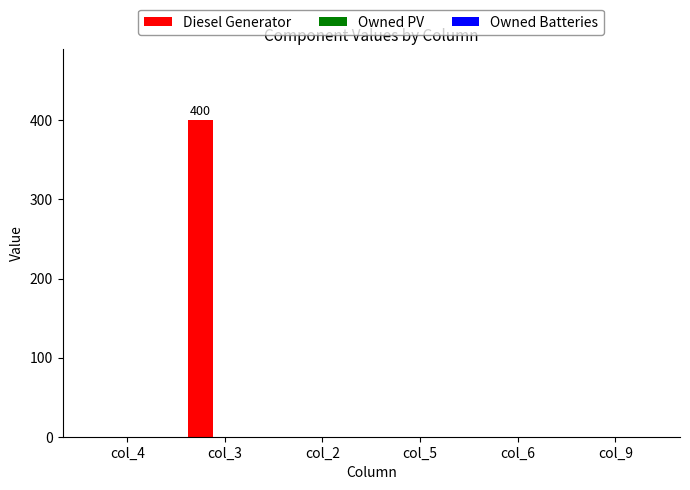

What is the greatest value displayed?

400